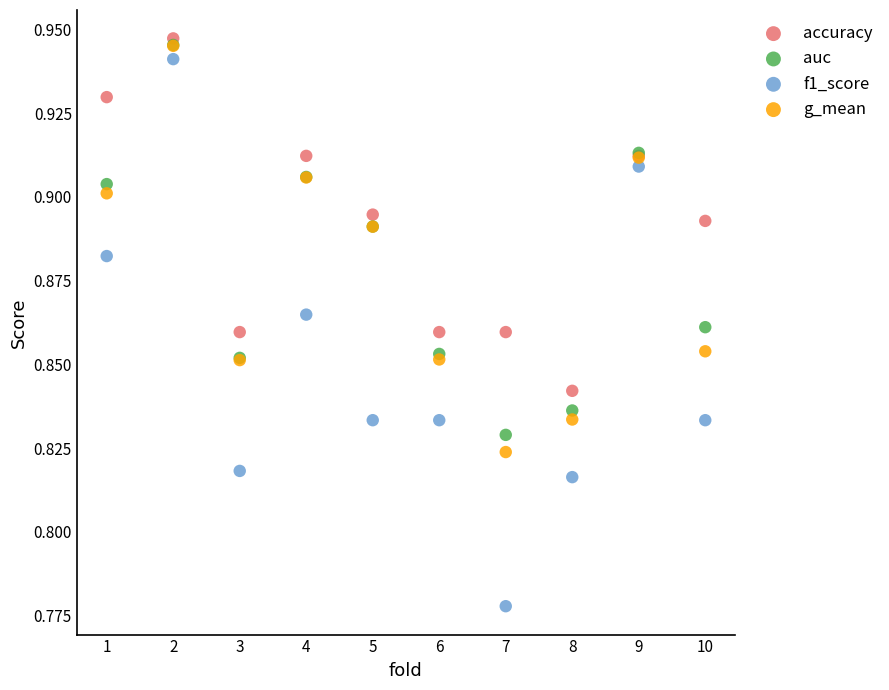

What are all the series names shown in the legend?

accuracy, auc, f1_score, g_mean